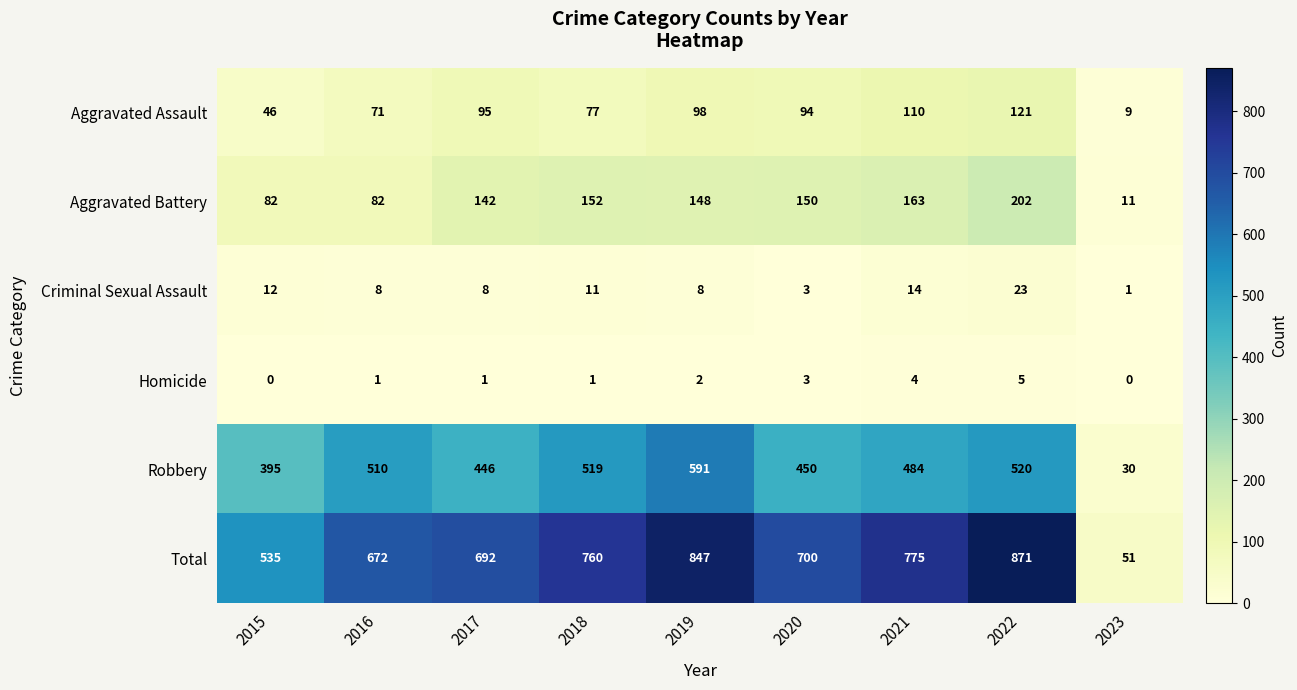

At which label does Total first exceed 700?

2018